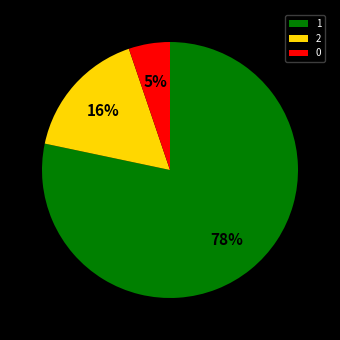

To the nearest percent, what percentage of the pie is 2?

16%